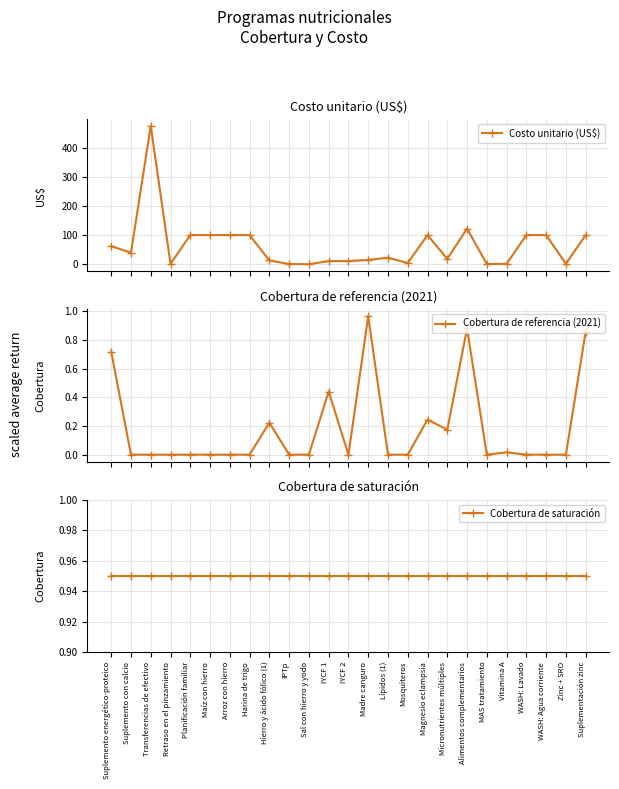

What are all the series names shown in the legend?

Costo unitario (US$), Cobertura de referencia (2021), Cobertura de saturación